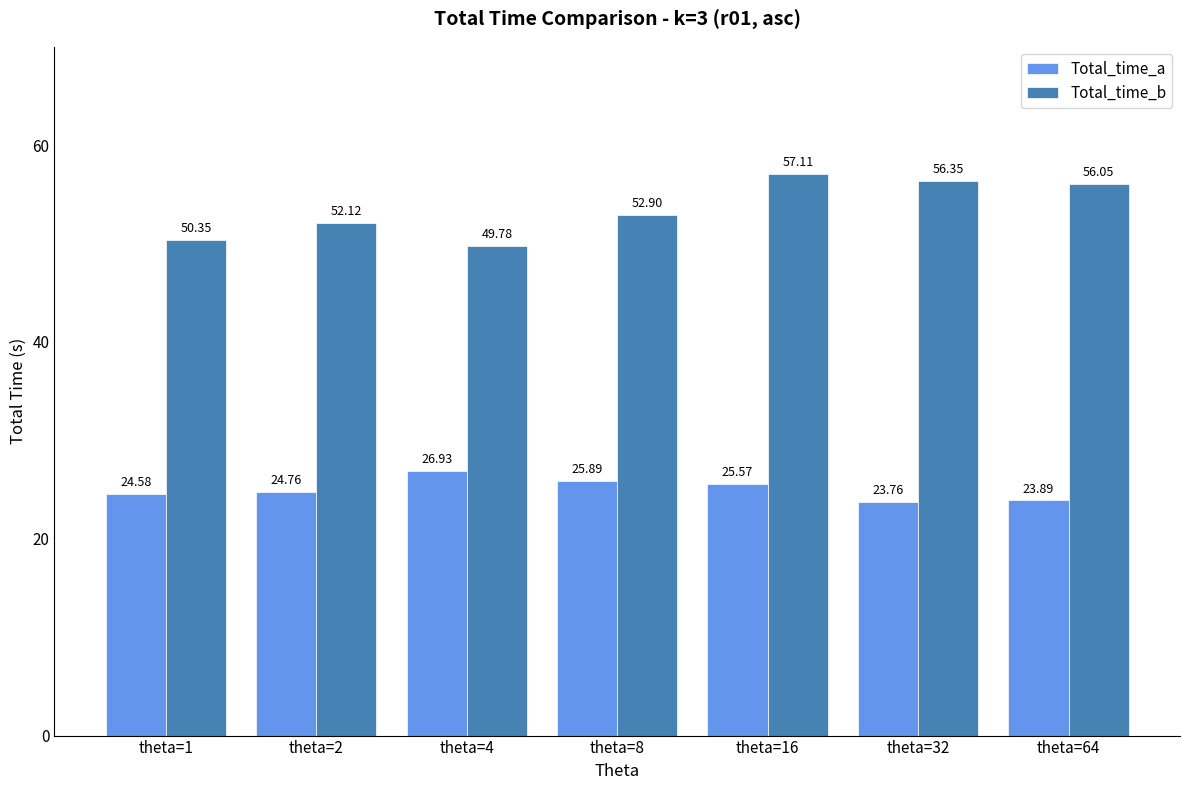

Does the chart contain stacked bars?

No